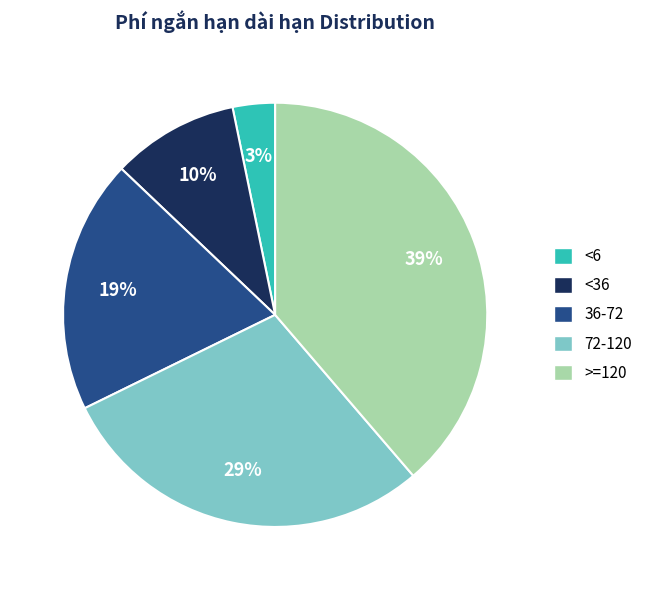

The 72-120 slice represents 21% of the pie. True or false?

False